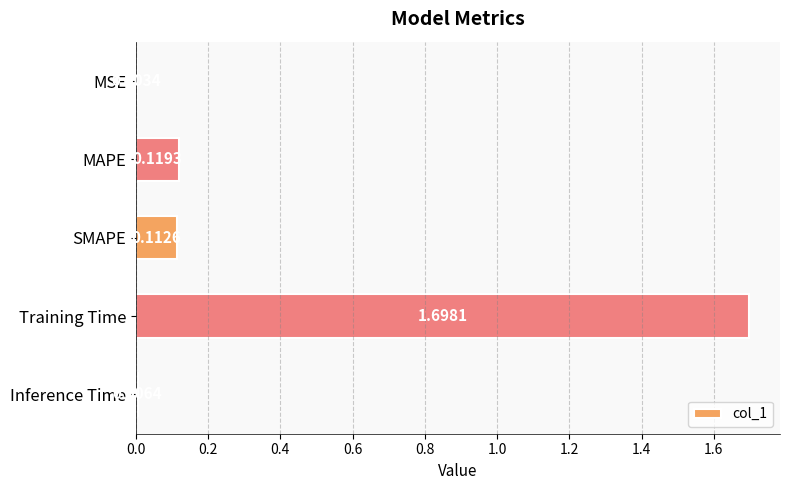

Are the bars horizontal?

Yes